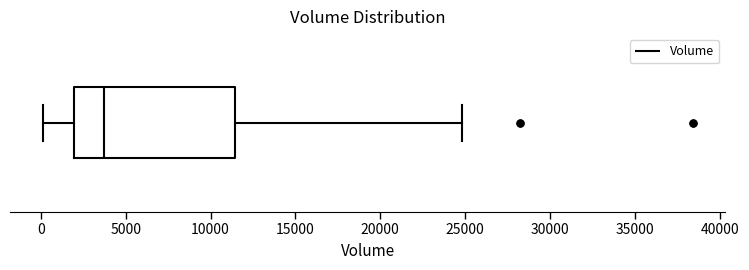

Where is the right edge of the box on the x-axis? The values are not printed on the chart, so give them approximately, as read against the axis.

11500